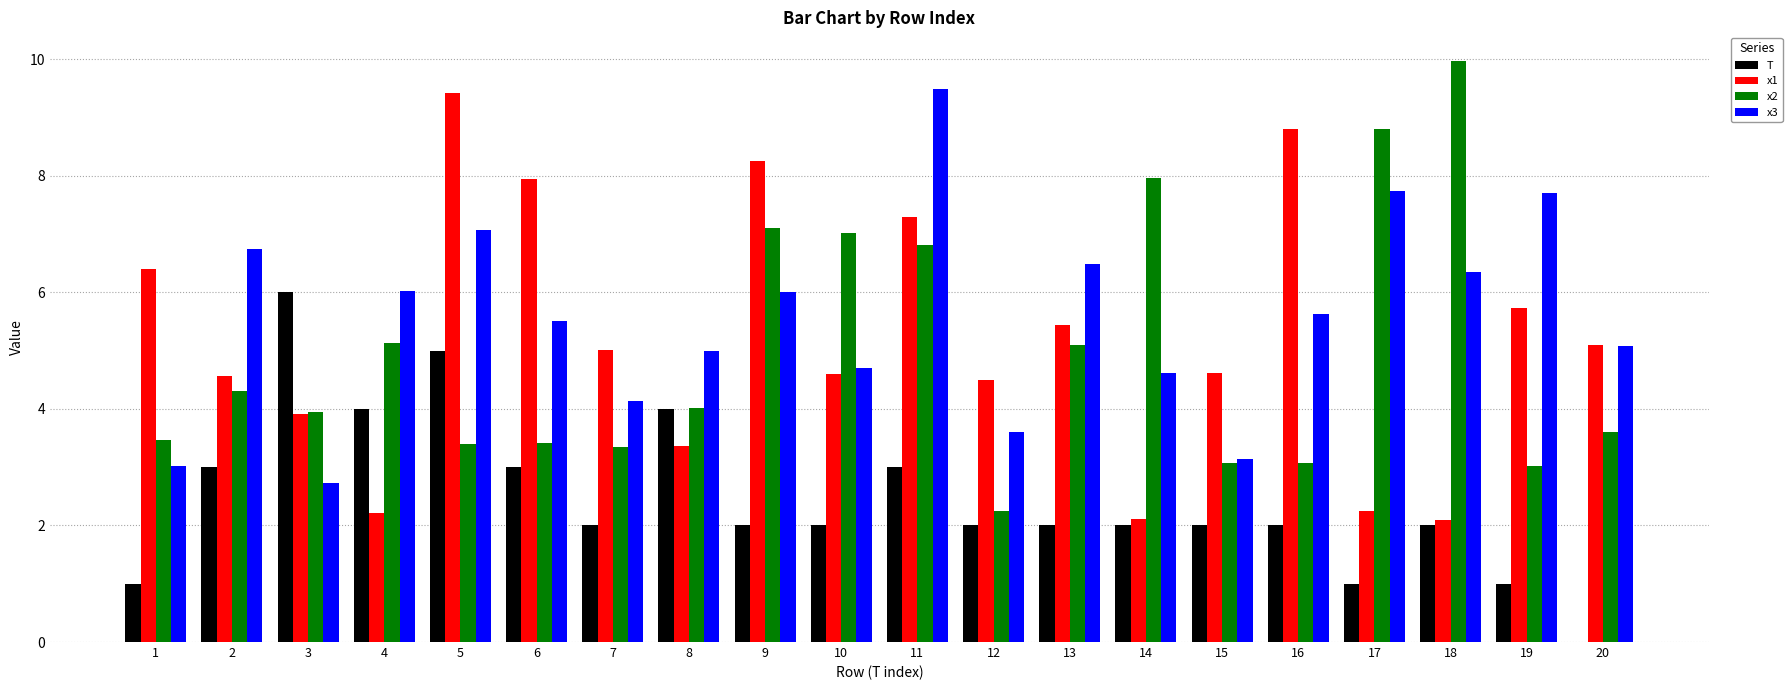

What is the greatest value displayed?

10.0